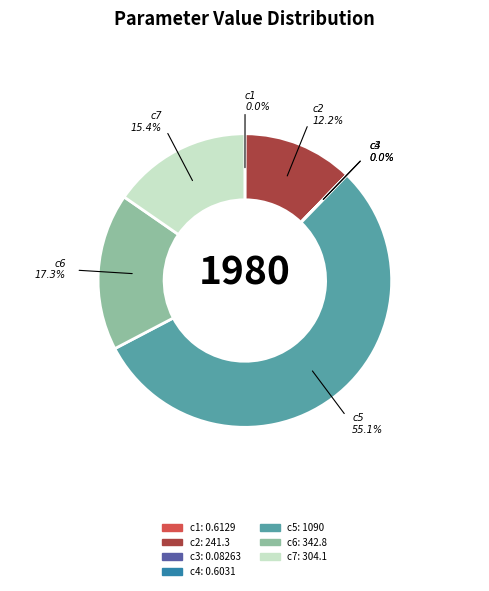

What is the majority slice?

c5